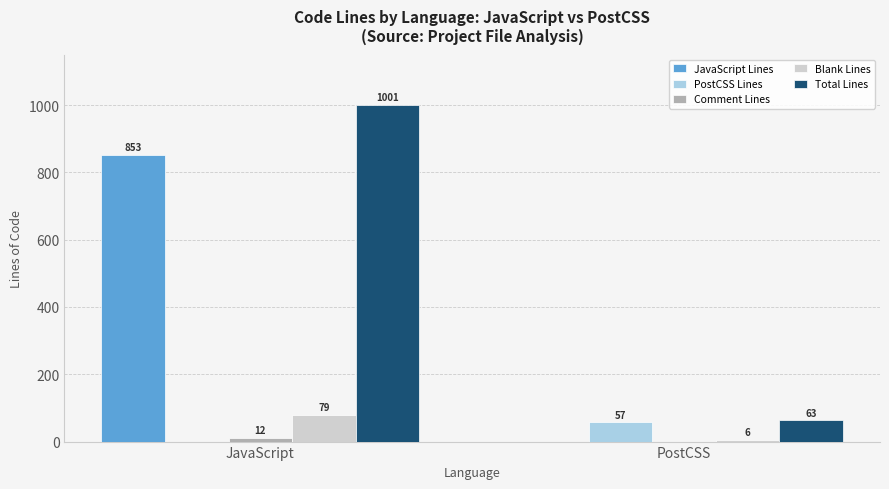

Which series has the largest total across all categories?

Total Lines